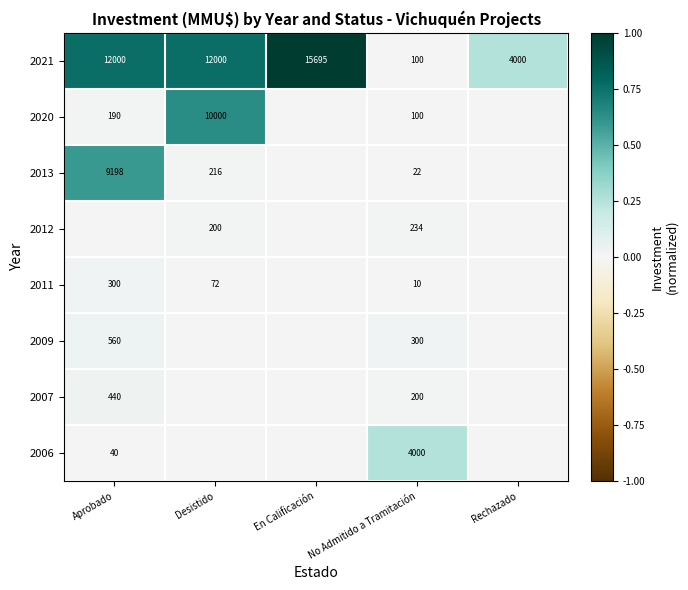

What is the total value across all series at En Calificación?

1.0